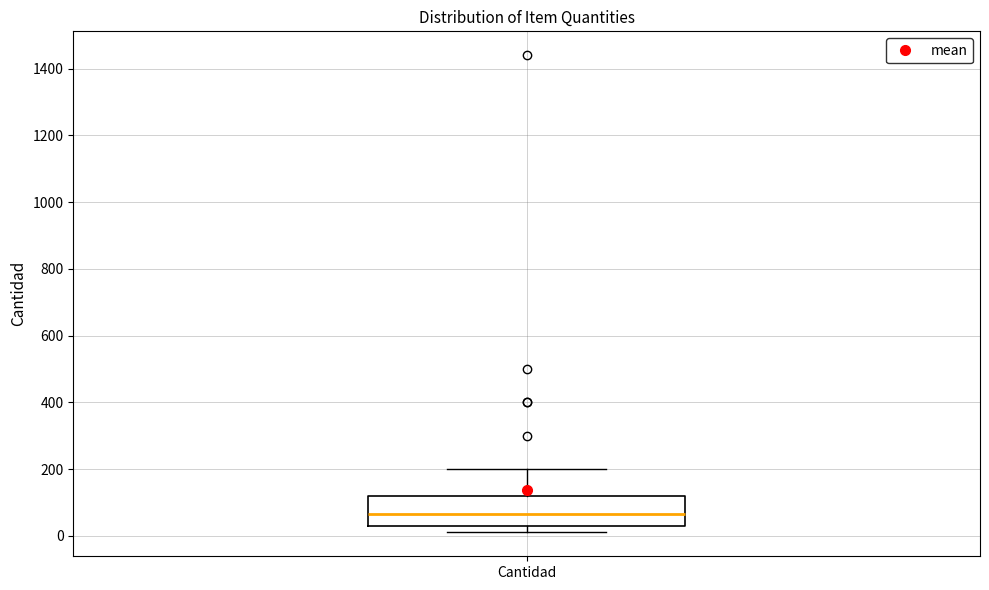

Transcribe this box plot: give where the median line is, the range the box spans, and where the two whiskers end, as read against the y-axis. The values are not printed on the chart, so give them approximately, as read against the axis.

median 60, box 40 to 120, whiskers 20 to 200